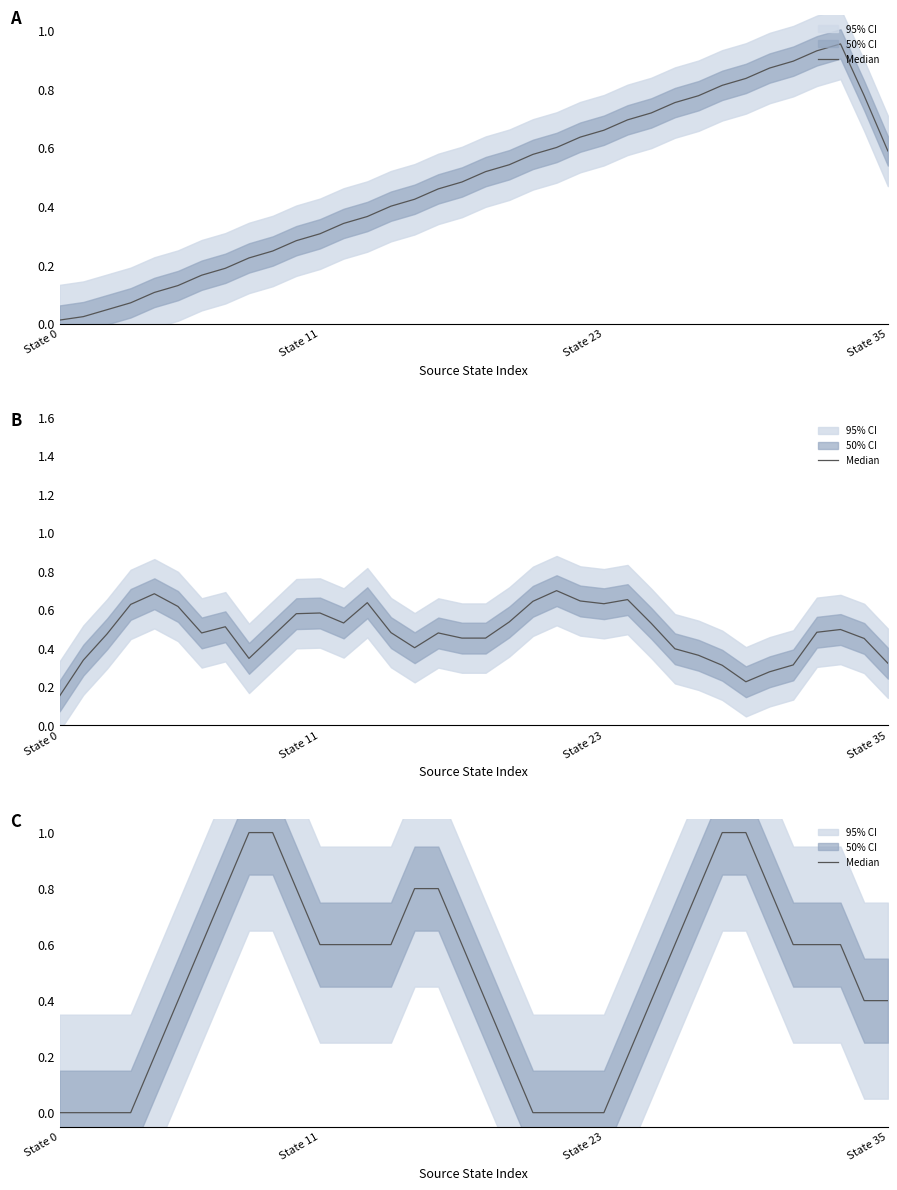

Reading left to right, extract all data points from this chart.

0.0	0.0	0.0	0.0	0.2	0.4	0.6	0.8	1.0	1.0	0.8	0.6	0.6	0.6	0.6	0.8	0.8	0.6	0.4	0.2	0.0	0.0	0.0	0.0	0.2	0.4	0.6	0.8	1.0	1.0	0.8	0.6	0.6	0.6	0.4	0.4